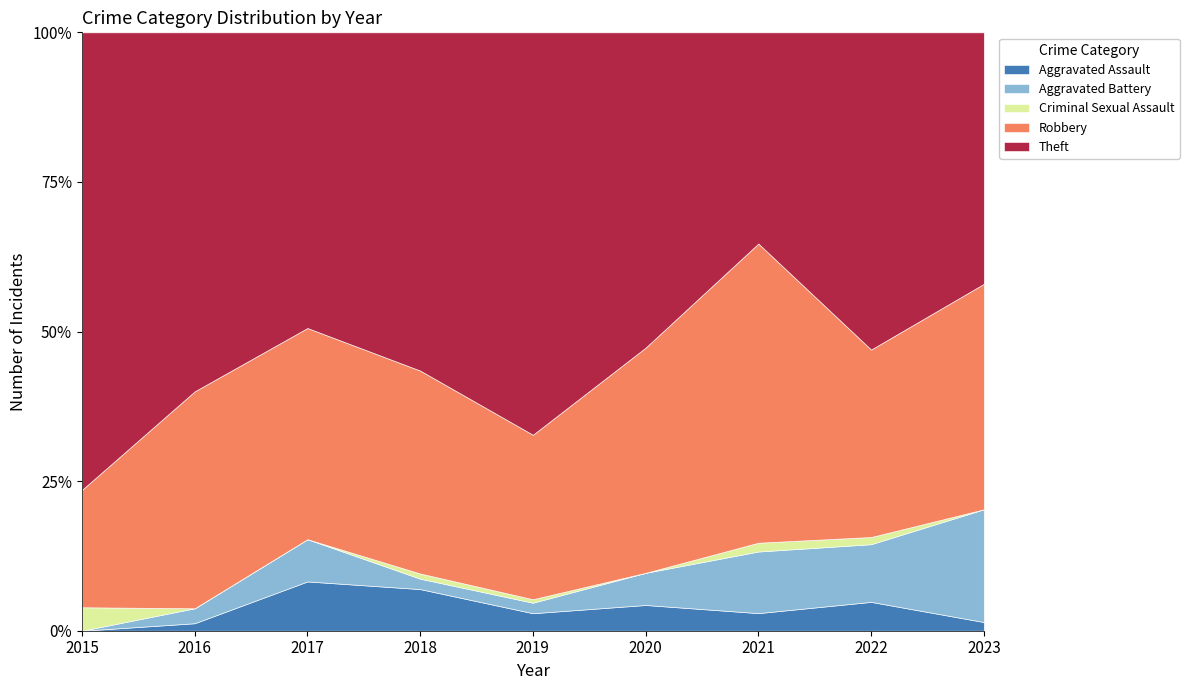

Which series changed the most between 2021 and 2022?

Theft